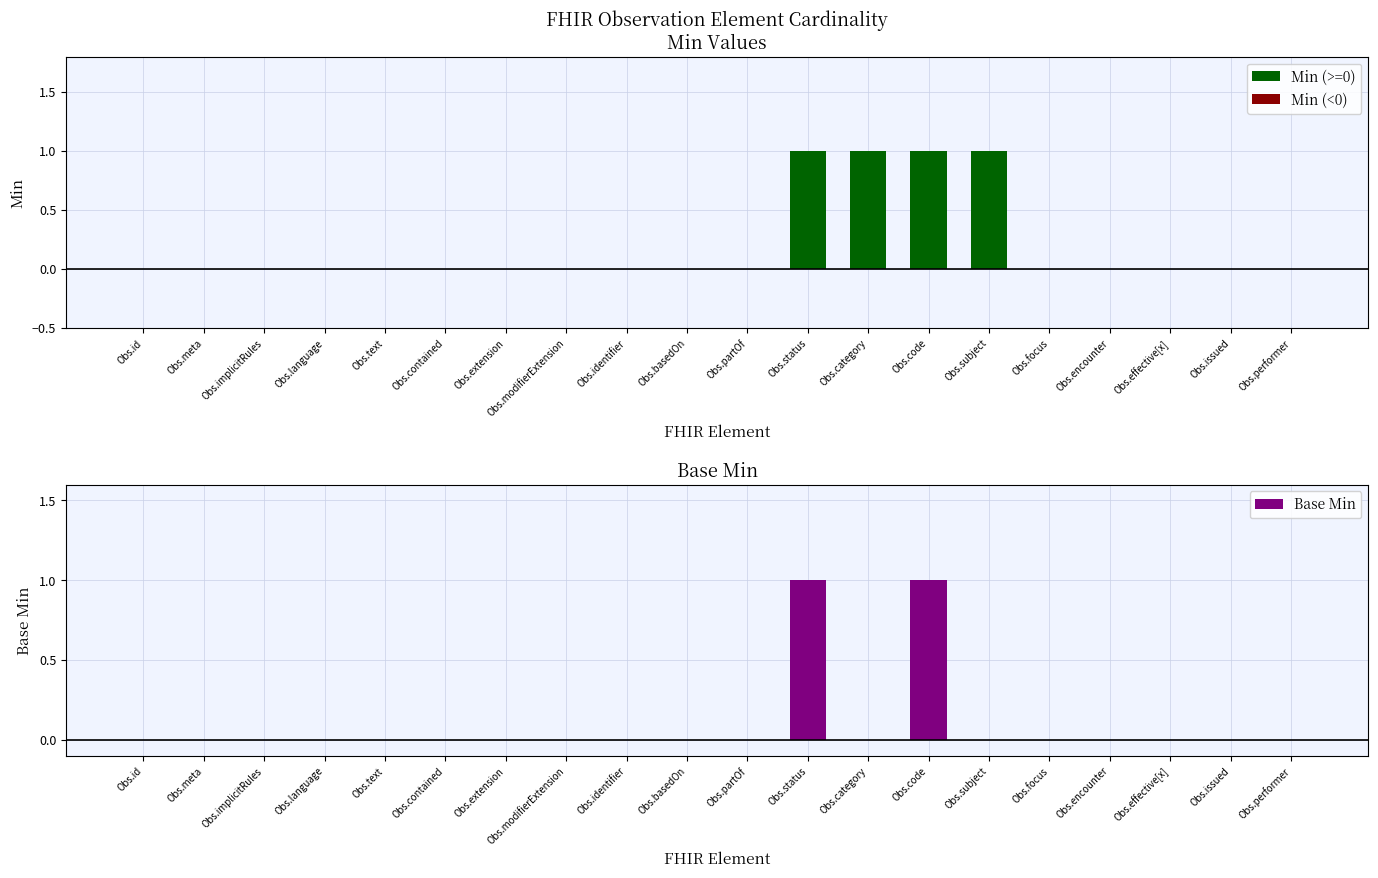

Between Obs.modifierExtension and Obs.category, which series saw the biggest shift?

Min (>=0)